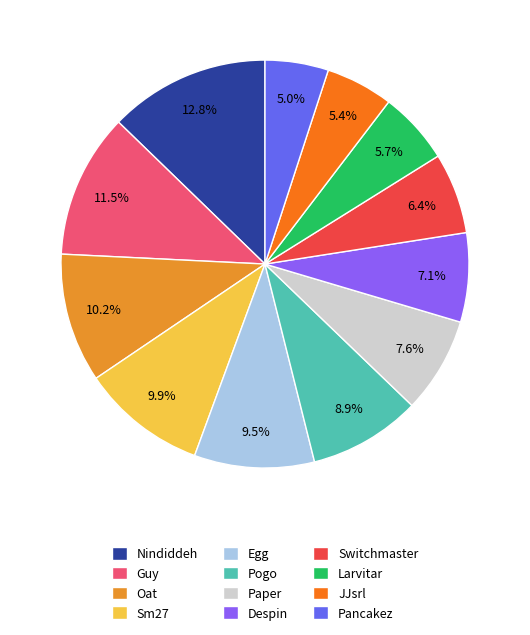

Is Sm27 the majority of the pie?

No